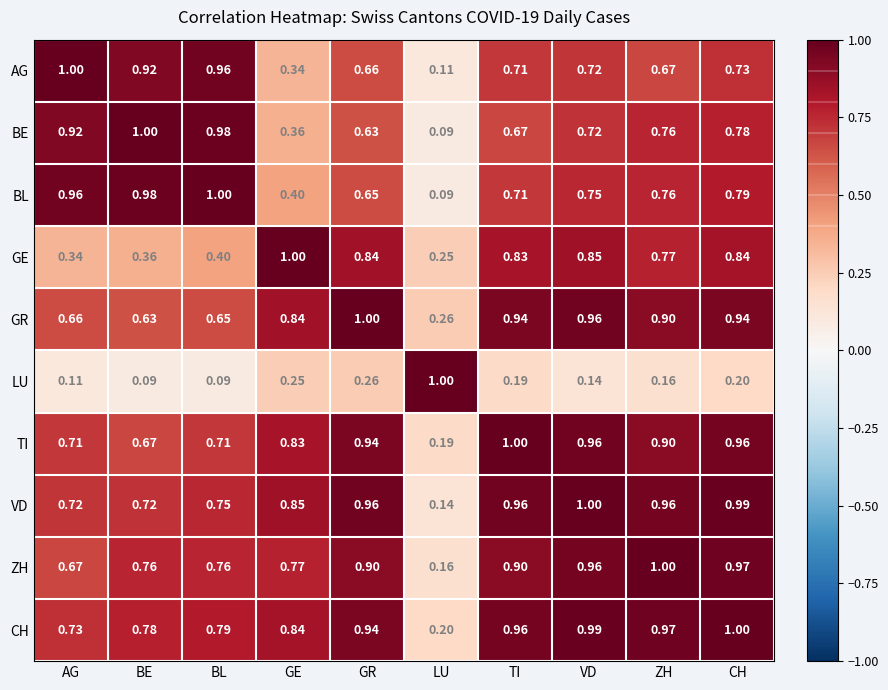

Which series changed the most between GR and TI?

LU